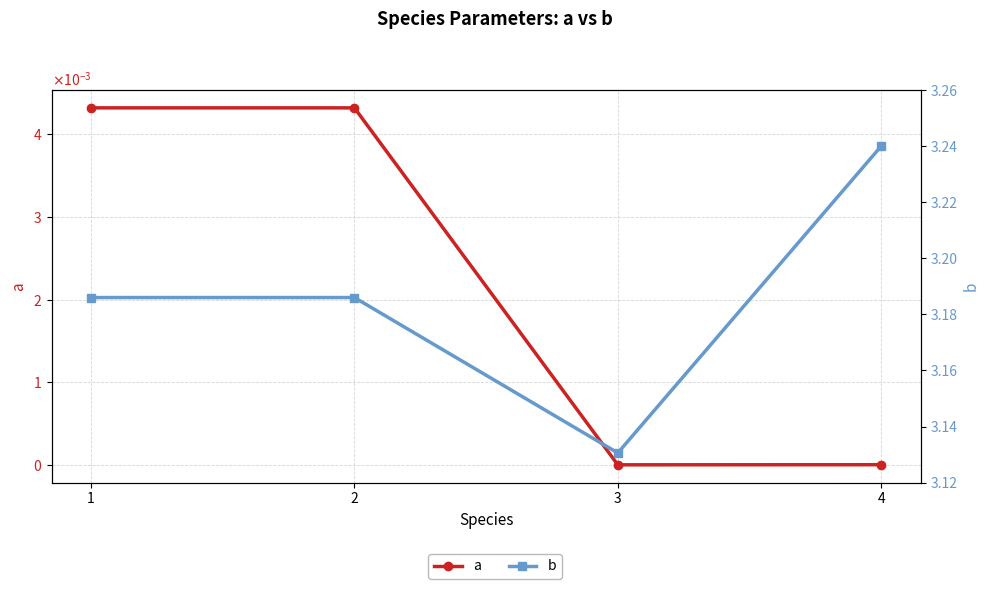

Is the value of a at 2 greater than the value of b at 1?

No